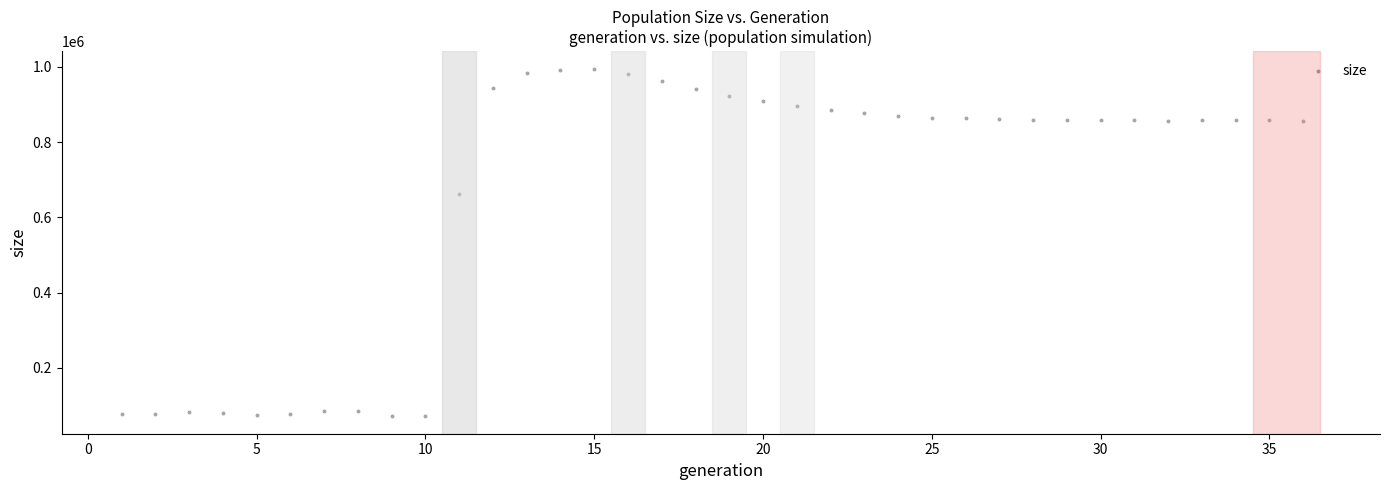

What Y value in the scatter plot is closest to 533076?

661231